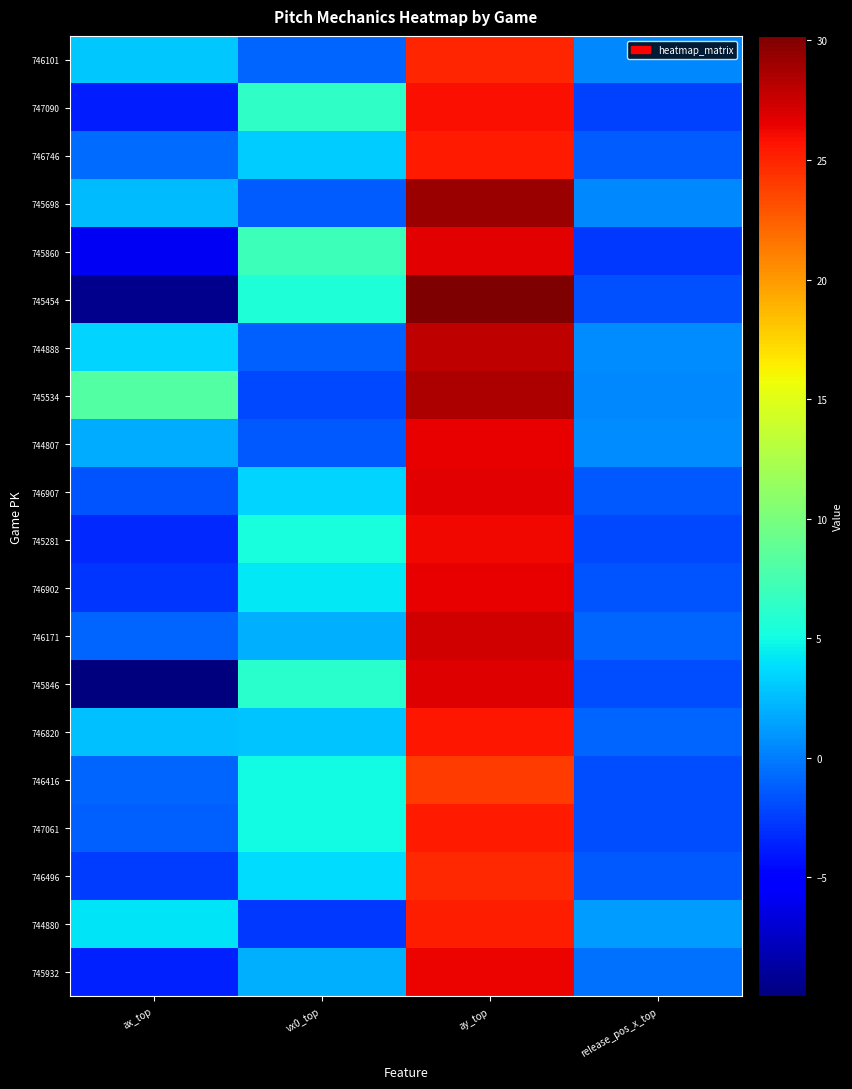

Reading left to right, list all the values displayed in this chart.

746101: ax_top=3.0	vx0_top=-1.0	ay_top=25.0	release_pos_x_top=0.4
747090: ax_top=-3.8	vx0_top=6.4	ay_top=25.9	release_pos_x_top=-2.3
746746: ax_top=-0.6	vx0_top=3.1	ay_top=25.5	release_pos_x_top=-1.3
745698: ax_top=2.5	vx0_top=-1.2	ay_top=29.2	release_pos_x_top=0.5
745860: ax_top=-5.9	vx0_top=7.1	ay_top=26.6	release_pos_x_top=-2.7
745454: ax_top=-9.4	vx0_top=5.7	ay_top=30.2	release_pos_x_top=-1.8
744888: ax_top=3.5	vx0_top=-1.1	ay_top=28.0	release_pos_x_top=0.5
745534: ax_top=8.2	vx0_top=-2.1	ay_top=28.5	release_pos_x_top=0.4
744807: ax_top=1.9	vx0_top=-1.5	ay_top=26.6	release_pos_x_top=0.5
746907: ax_top=-1.5	vx0_top=3.4	ay_top=26.7	release_pos_x_top=-1.4
745281: ax_top=-3.4	vx0_top=5.2	ay_top=26.1	release_pos_x_top=-2.1
746902: ax_top=-2.9	vx0_top=4.3	ay_top=26.4	release_pos_x_top=-1.5
746171: ax_top=-1.0	vx0_top=2.0	ay_top=27.2	release_pos_x_top=-0.9
745846: ax_top=-10.0	vx0_top=6.1	ay_top=26.9	release_pos_x_top=-1.9
746820: ax_top=2.6	vx0_top=2.8	ay_top=25.6	release_pos_x_top=-1.0
746416: ax_top=-1.0	vx0_top=4.9	ay_top=23.9	release_pos_x_top=-2.0
747061: ax_top=-1.1	vx0_top=4.9	ay_top=25.3	release_pos_x_top=-1.9
746496: ax_top=-2.5	vx0_top=3.8	ay_top=24.8	release_pos_x_top=-1.5
744880: ax_top=4.0	vx0_top=-2.6	ay_top=25.3	release_pos_x_top=1.2
745932: ax_top=-3.6	vx0_top=2.0	ay_top=26.4	release_pos_x_top=-0.5